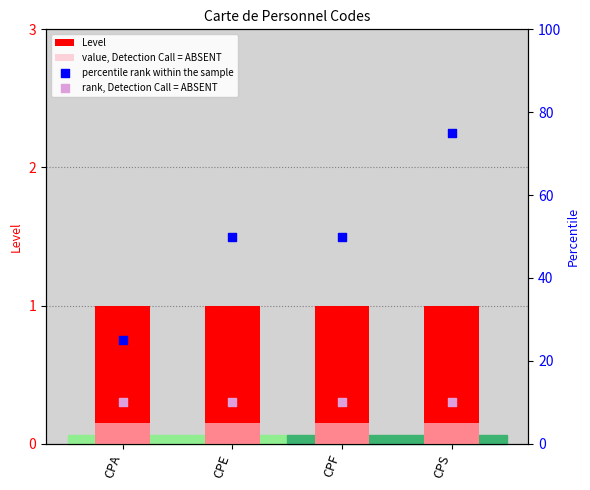

Which series reaches the minimum Y coordinate?

value, Detection Call = ABSENT